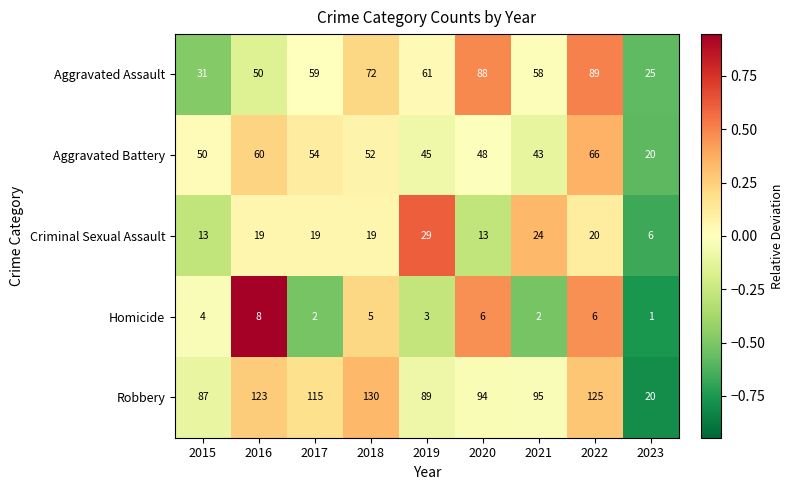

List the labels in order of Aggravated Assault value, smallest first.

2023, 2015, 2016, 2021, 2017, 2019, 2018, 2020, 2022